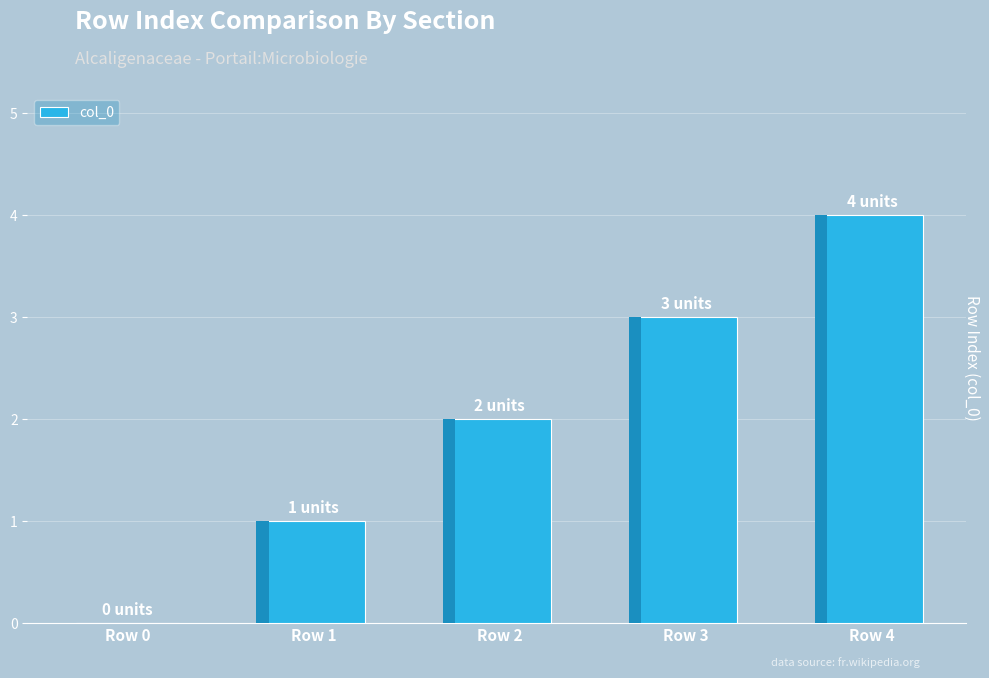

At which label does the data first exceed 2?

Row 3